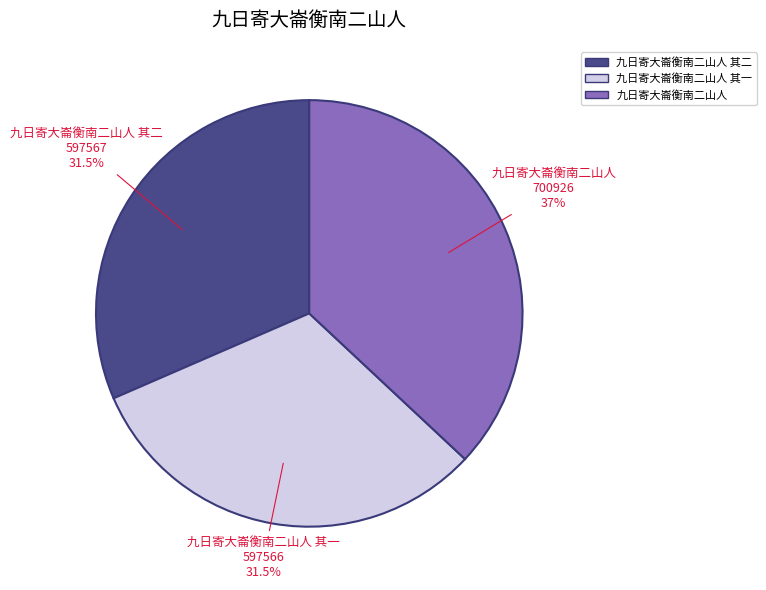

True or false: 九日寄大崙衡南二山人 accounts for 37% of the total.

True